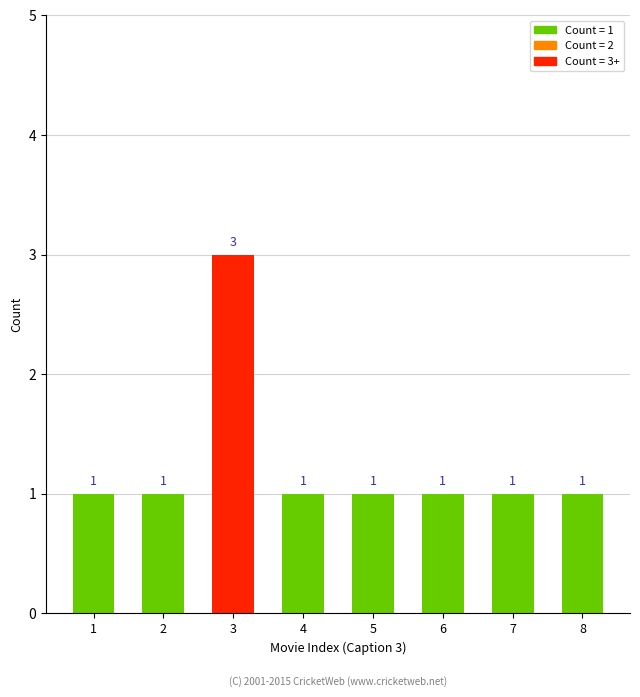

Does the chart contain any negative values?

No